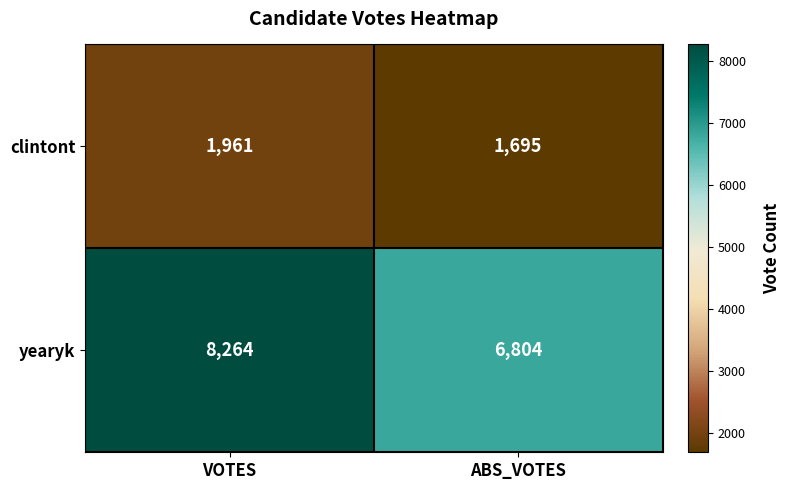

Between VOTES and ABS_VOTES, which series saw the biggest shift?

yearyk